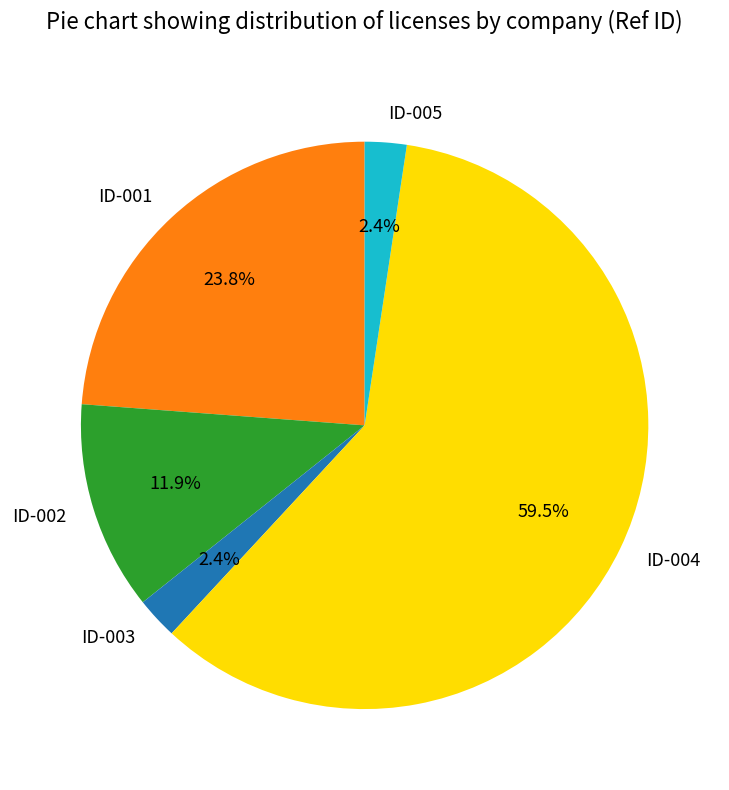

Is ID-001 the majority of the pie?

No